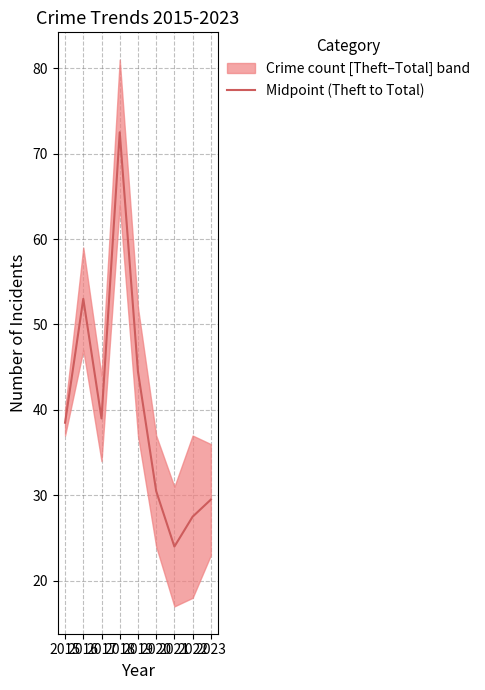

Reading left to right, what are all the values shown in this chart?

38.5	53.0	39.0	72.5	44.5	30.5	24.0	27.5	29.5